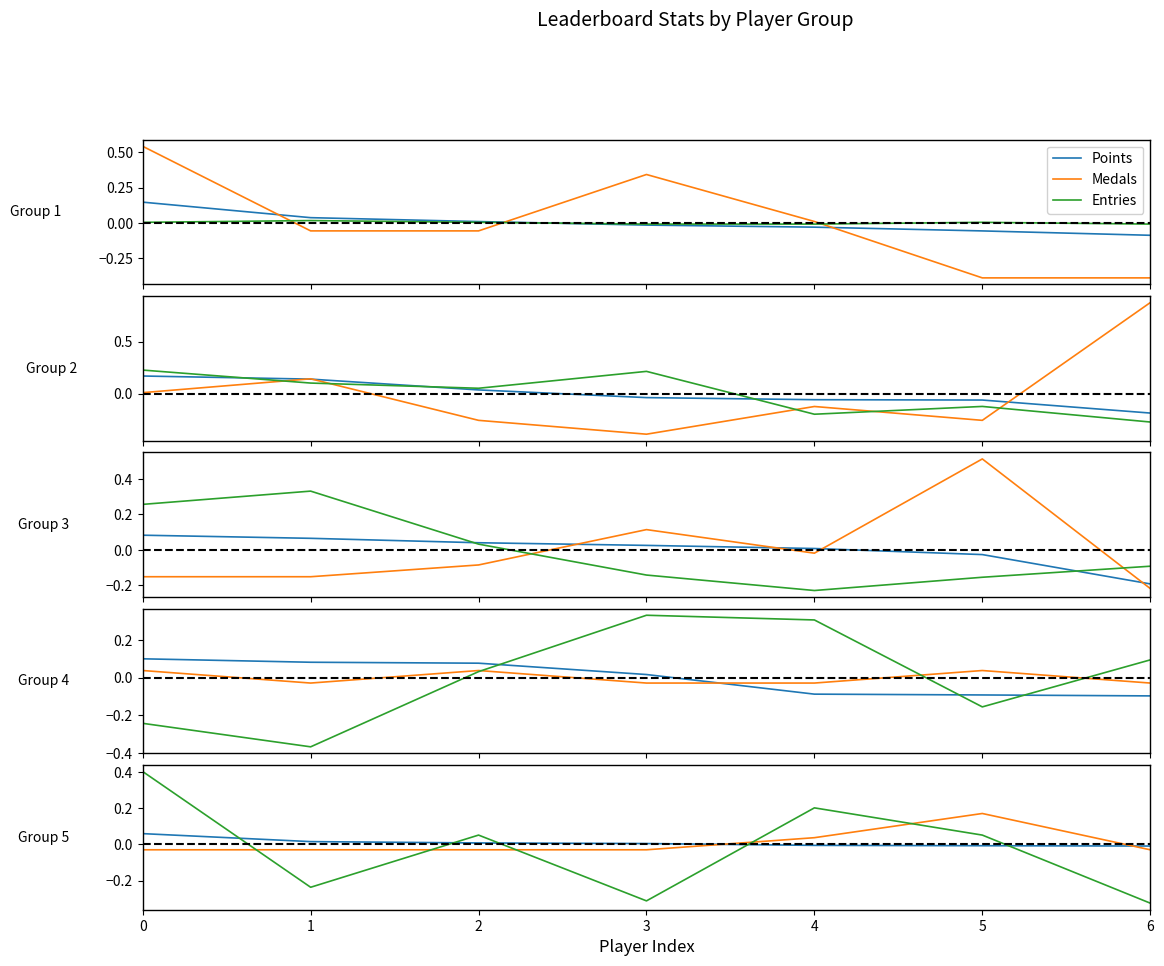

How many intersections are there between Medals and Entries?

3